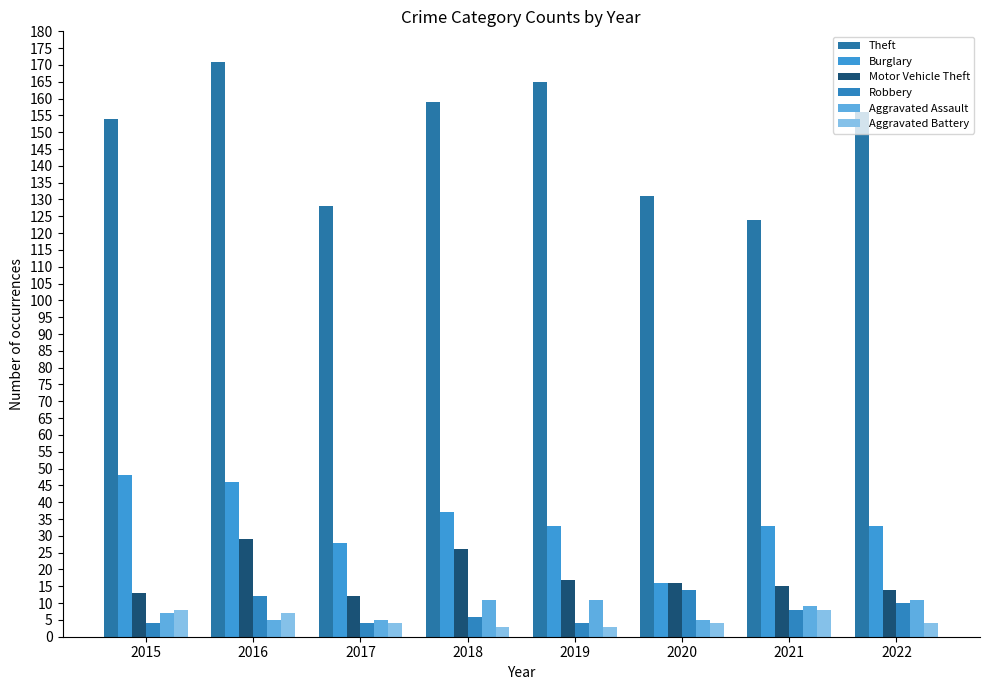

Reading left to right, transcribe all the data shown in this chart.

Theft: 154	171	128	159	165	131	124	156
Burglary: 48	46	28	37	33	16	33	33
Motor Vehicle Theft: 13	29	12	26	17	16	15	14
Robbery: 4	12	4	6	4	14	8	10
Aggravated Assault: 7	5	5	11	11	5	9	11
Aggravated Battery: 8	7	4	3	3	4	8	4